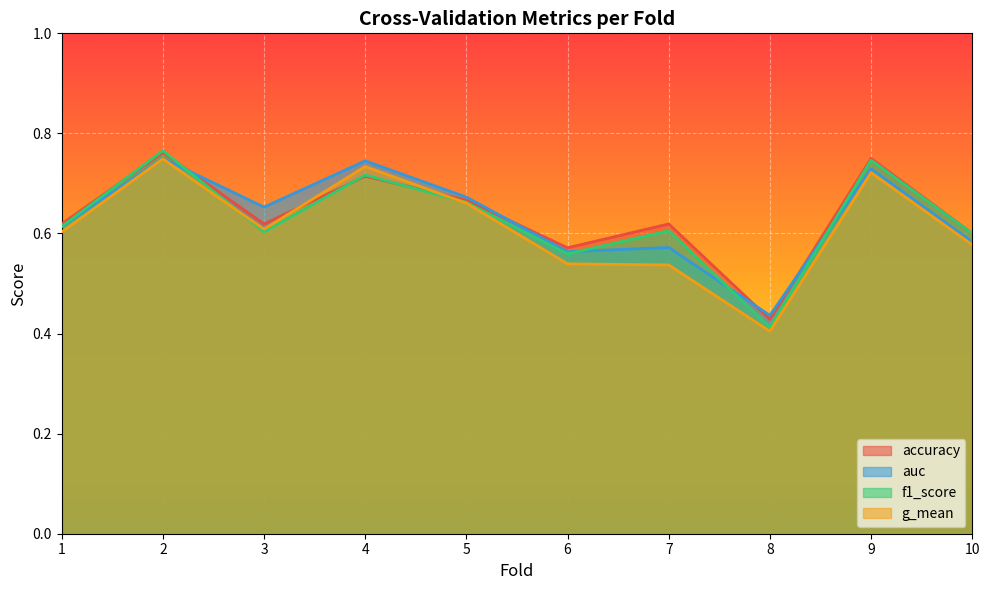

Where do accuracy and g_mean first cross each other?

3 and 4